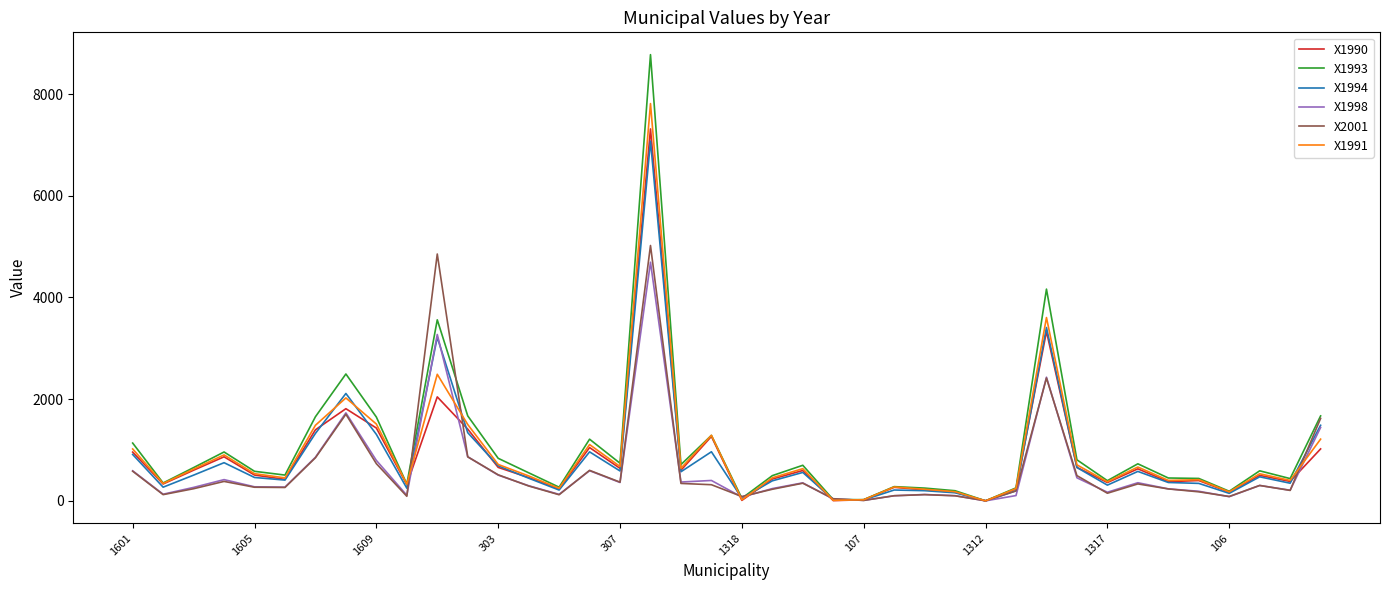

What is the greatest value displayed?

8776.6